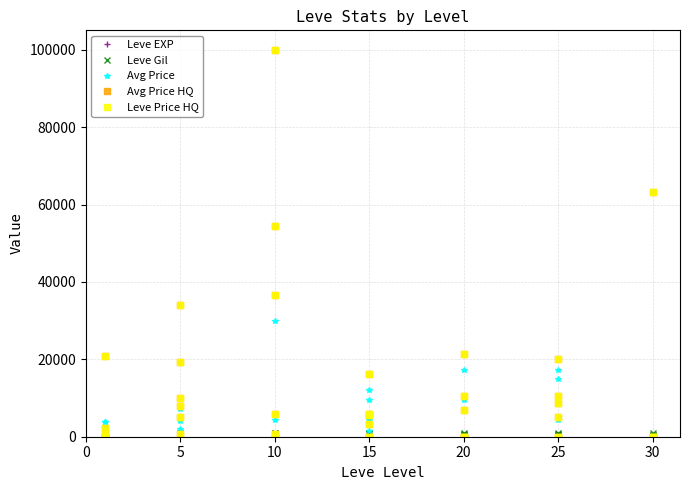

What is the sum of all Leve Price HQ values?

475980